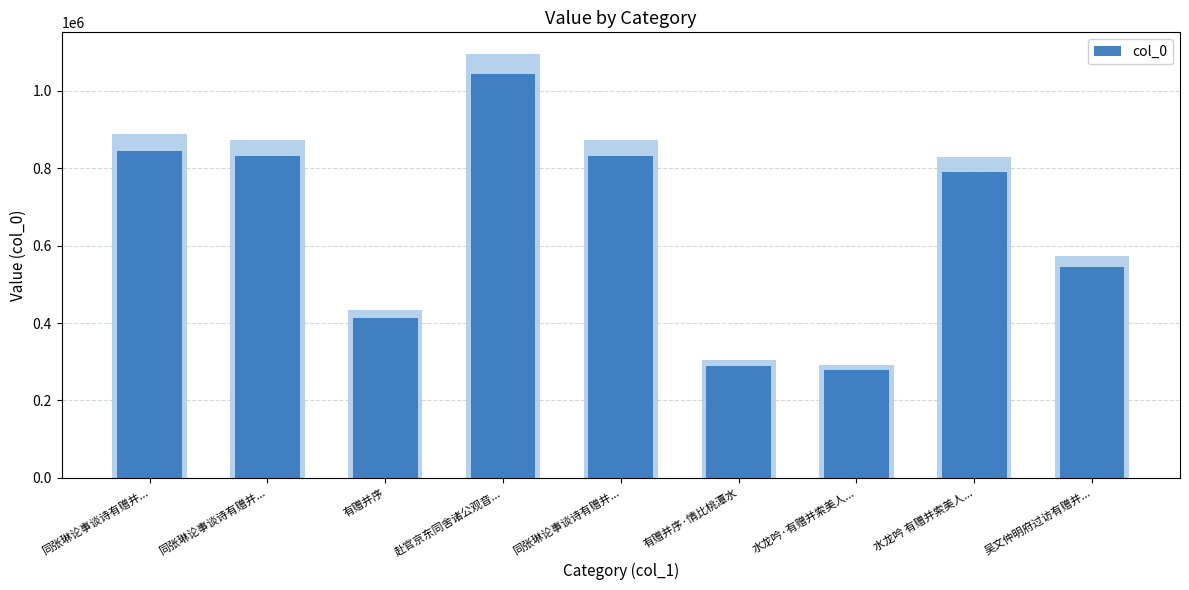

Which has a higher value, 赴官京东同舍诸公观音... or 同张琳论事谈诗有赠并...?

赴官京东同舍诸公观音...